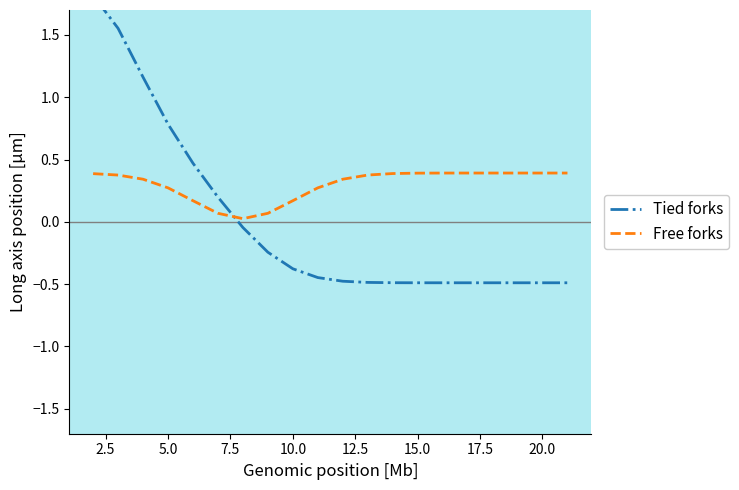

What is the highest value of the Free forks series?

0.4